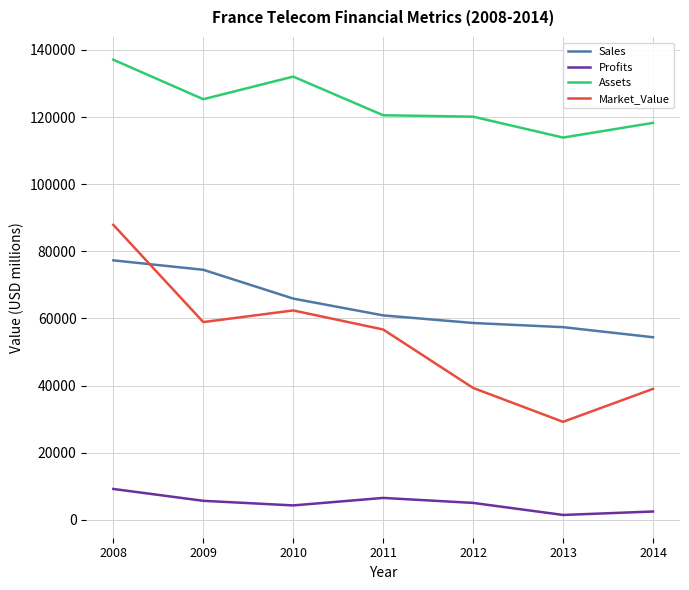

The Sales series shows 54407.0 at 2014. True or false?

True